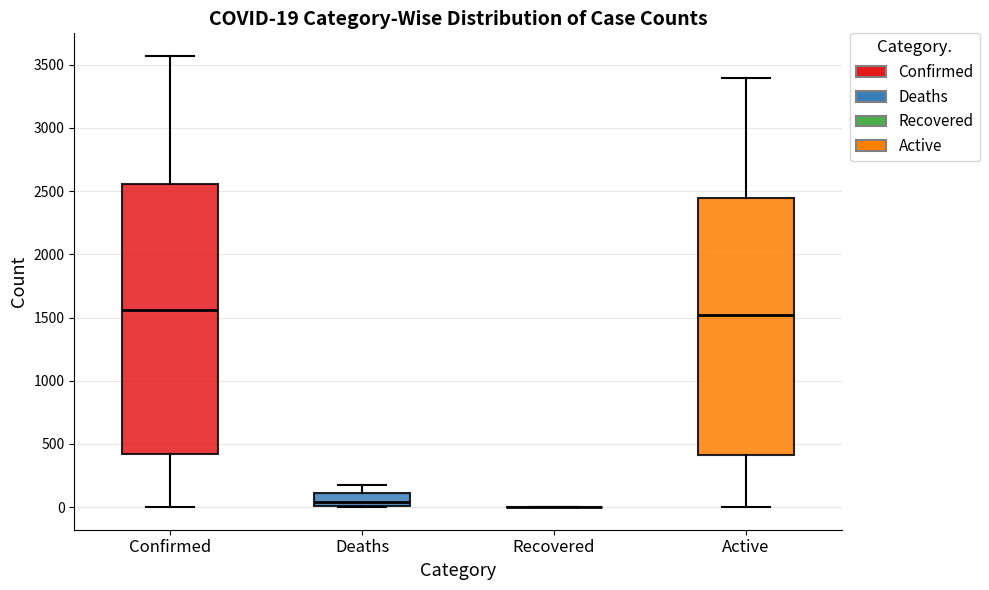

Which box is the tallest, from its lower edge to its upper edge?

Confirmed